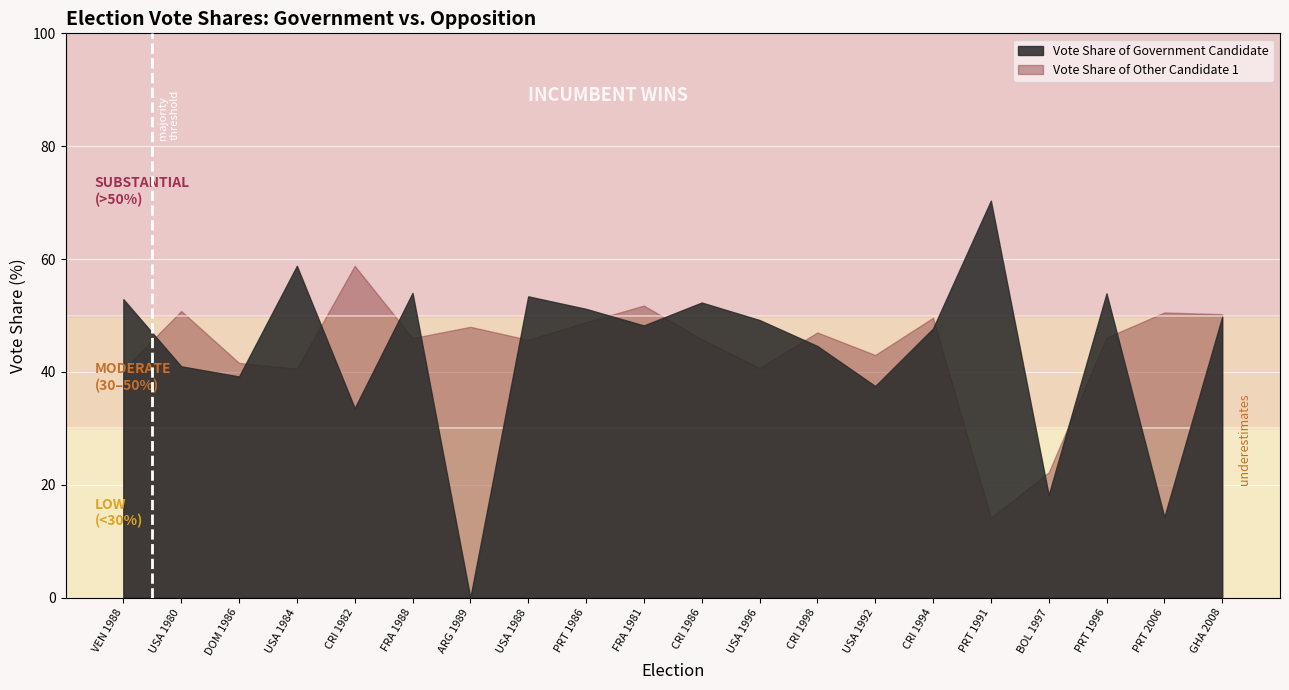

At which category is the sum across all series the highest?

FRA 1988